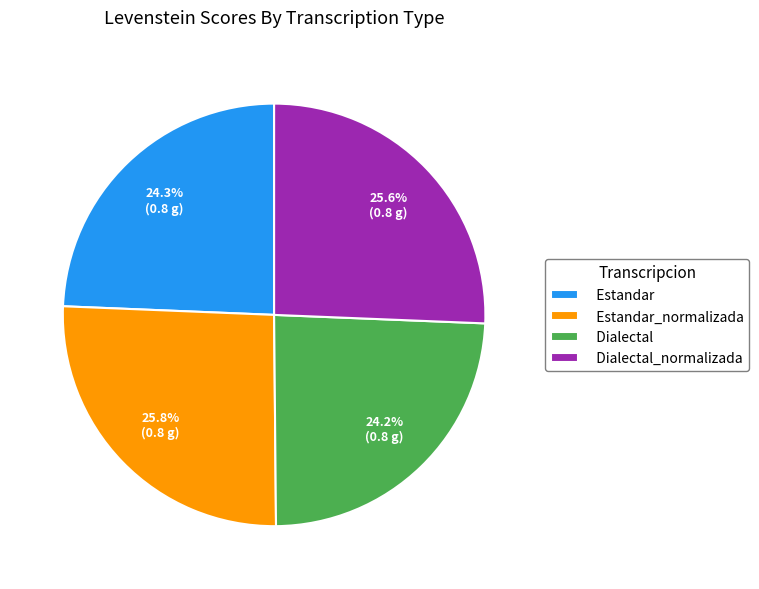

Is the sum of Estandar_normalizada and Dialectal_normalizada greater than half?

Yes